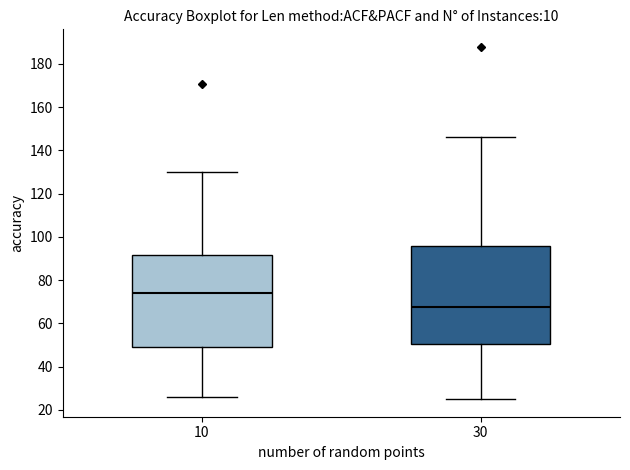

Which box has the highest median line?

10